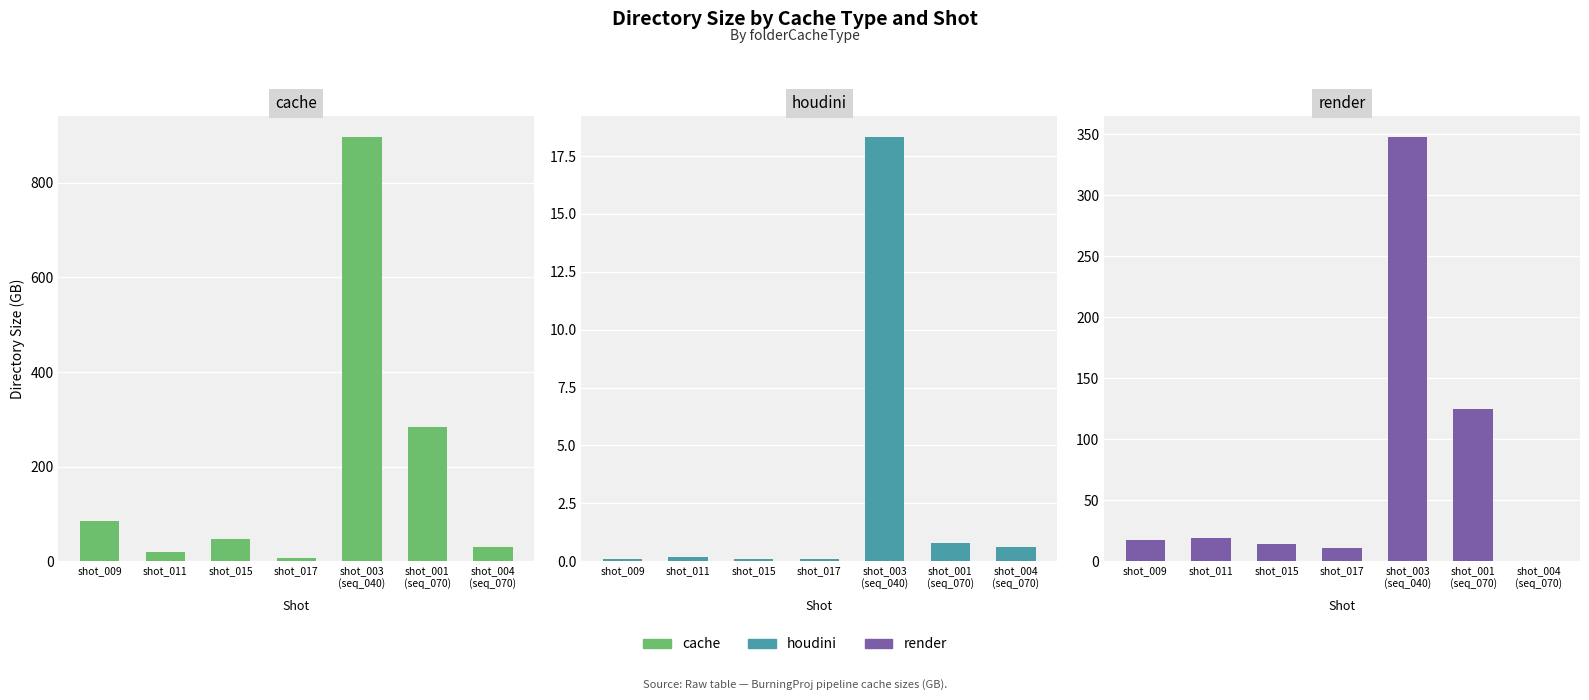

At how many categories does at least one series exceed 751?

1